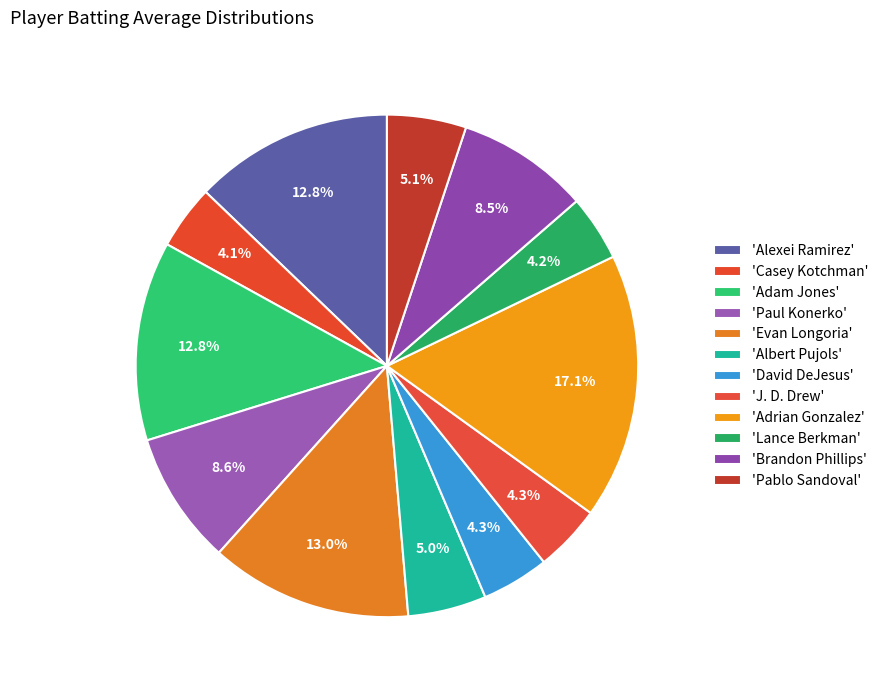

How many segments does this pie chart have?

12